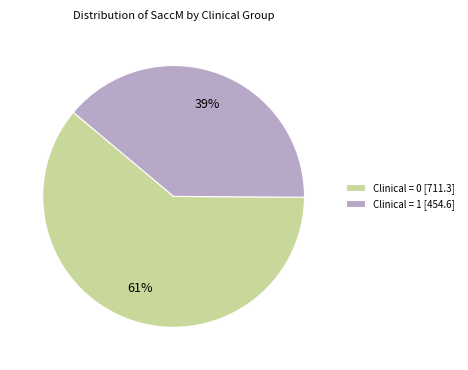

Count the number of slices in the pie.

2